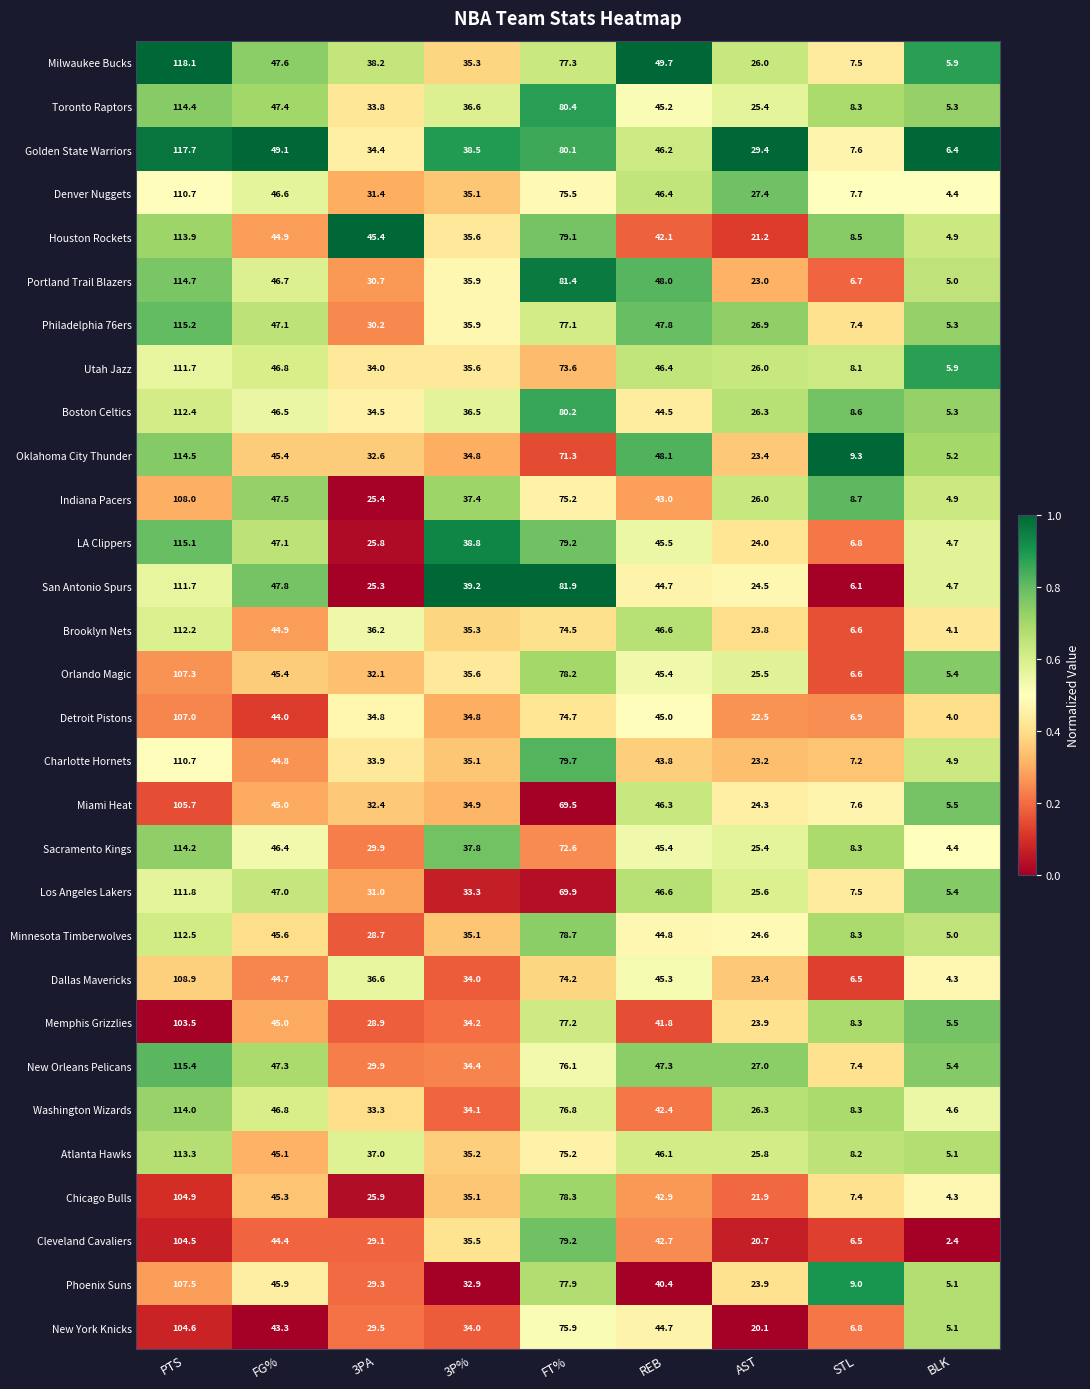

Between 3PA and REB, which series saw the biggest shift?

LA Clippers